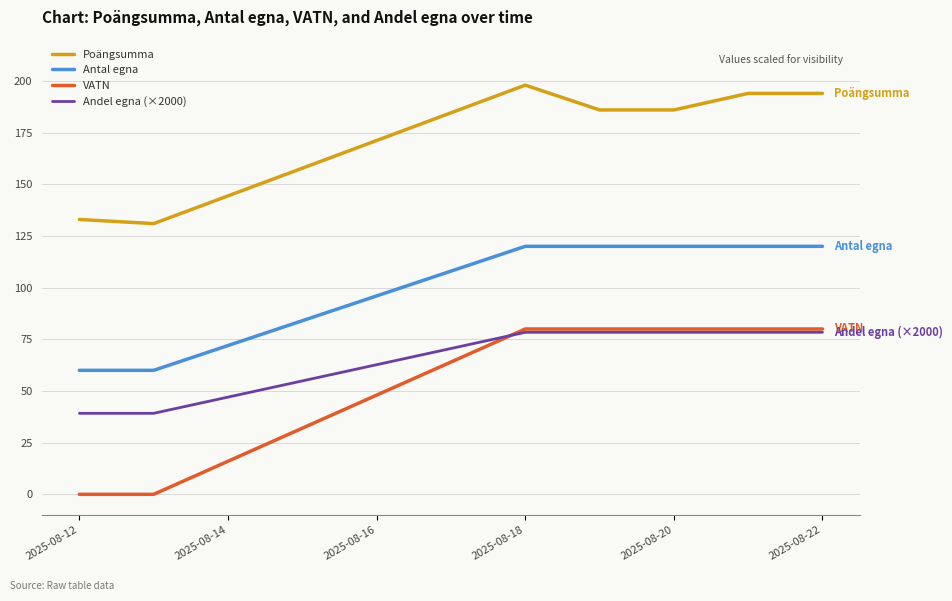

What are all the series names shown in the legend?

Poängsumma, Antal egna, VATN, Andel egna (×2000)